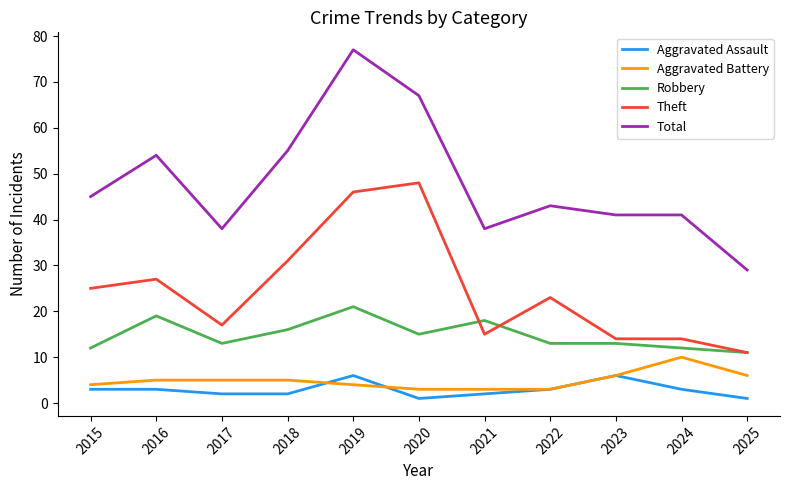

Is it true that Theft equals 23 at 2022?

True